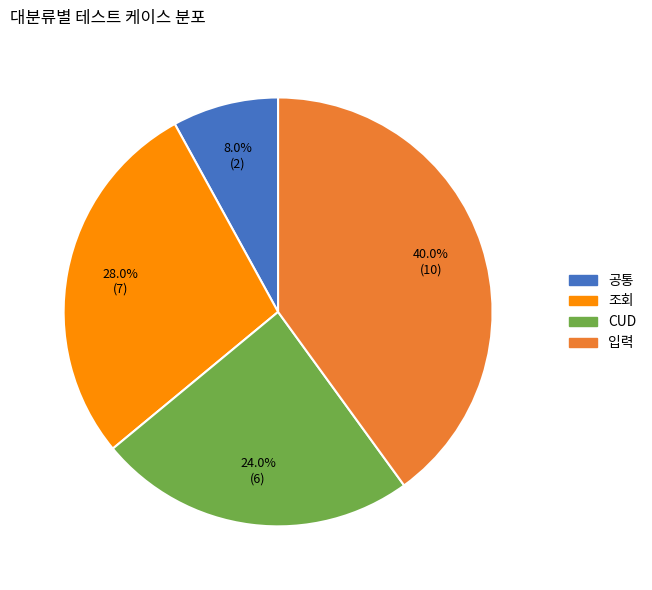

Combined, do 공통 and CUD account for over 50%?

No